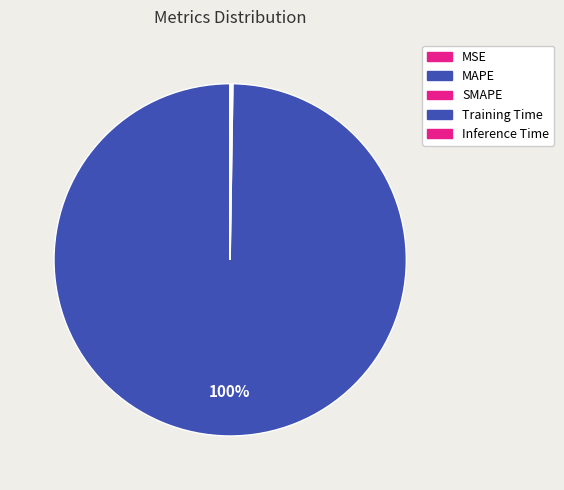

How many slices are in this pie chart?

5